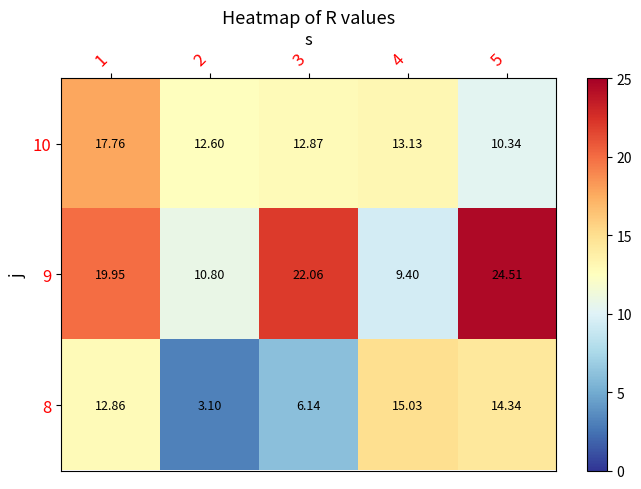

Is the value of 9 at 5 greater than the value of 8 at 5?

Yes